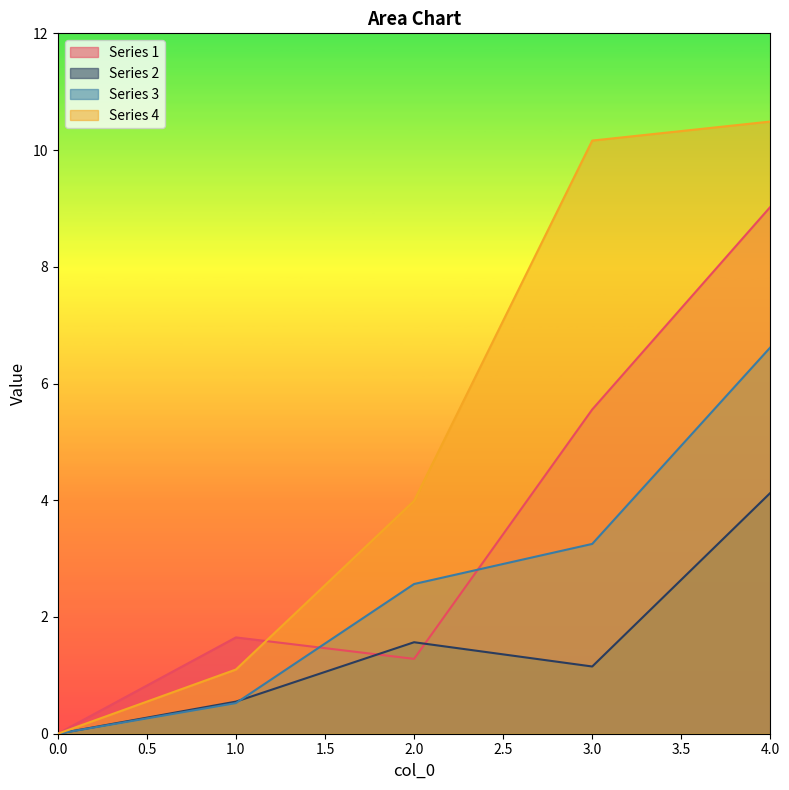

Reading left to right, transcribe all the data shown in this chart.

1: 0=0.0	1=1.6	2=1.3	3=5.6	4=9.0
2: 0=0.0	1=0.6	2=1.6	3=1.2	4=4.1
3: 0=0.0	1=0.5	2=2.6	3=3.3	4=6.6
4: 0=0.0	1=1.1	2=4.0	3=10.2	4=10.5